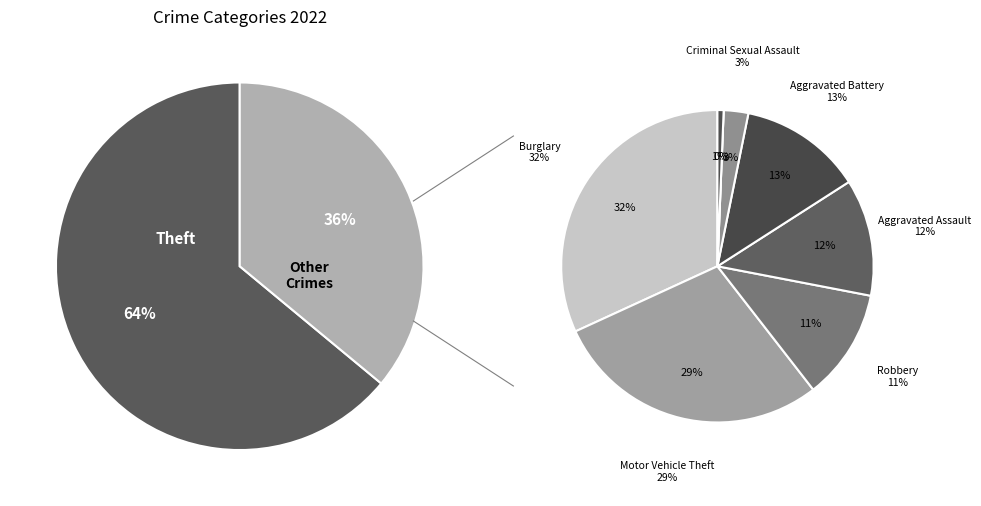

To the nearest percent, what is the difference between the largest and smallest slice percentages?

64%